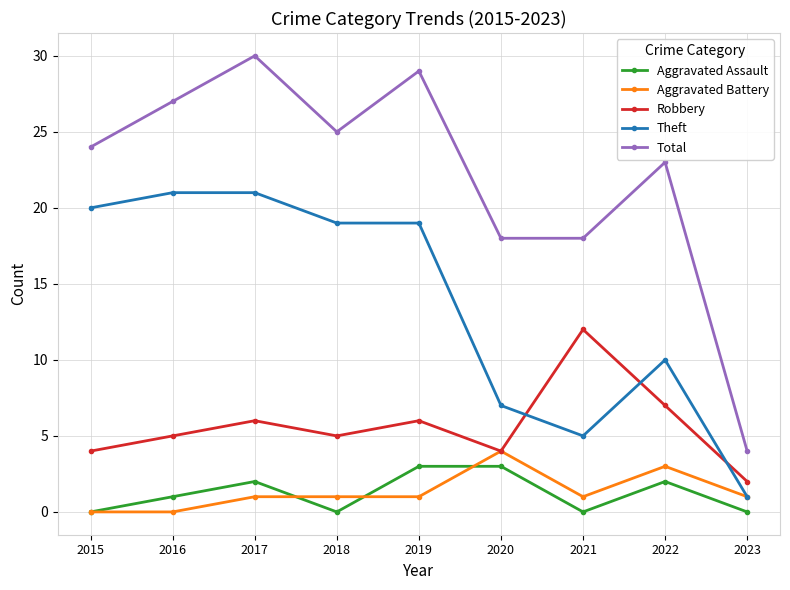

Which series has the widest spread of values?

Total